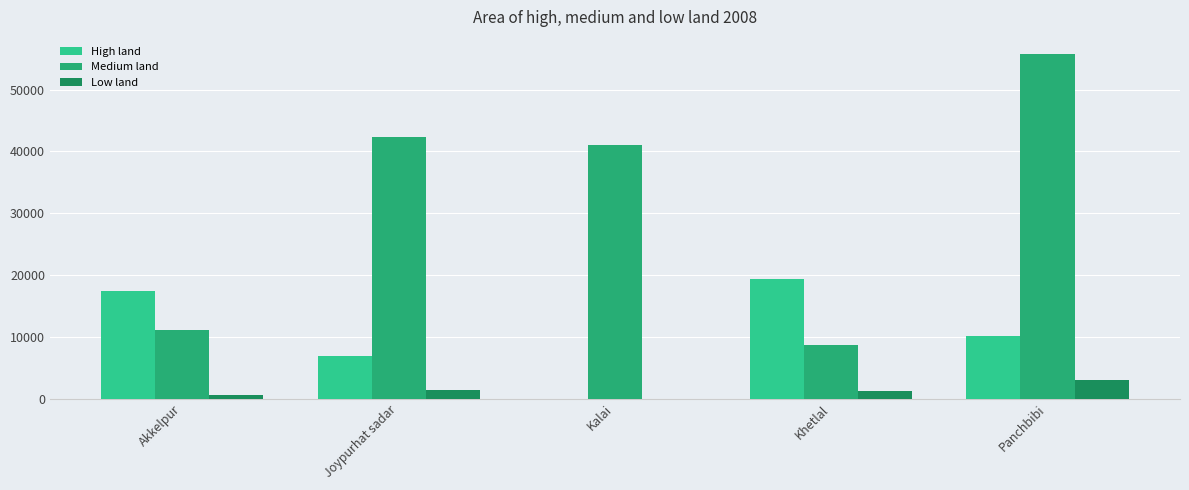

How many distinct data groups are displayed?

3